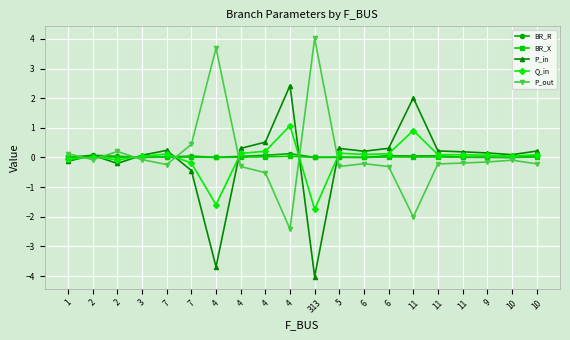

What are all the series names shown in the legend?

BR_R, BR_X, P_in, Q_in, P_out